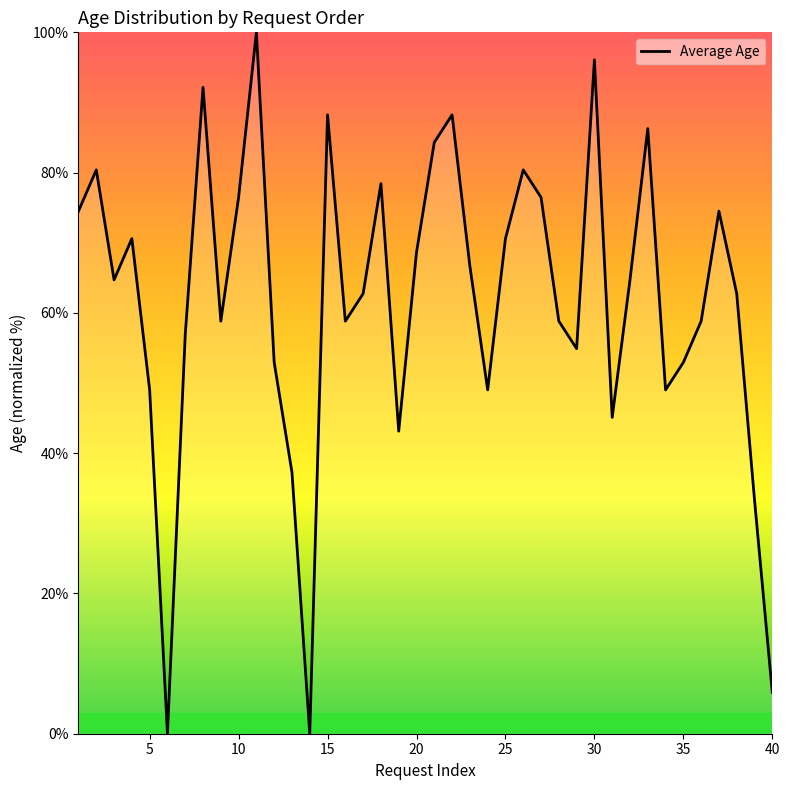

What is the difference between the maximum and minimum values?

100.0